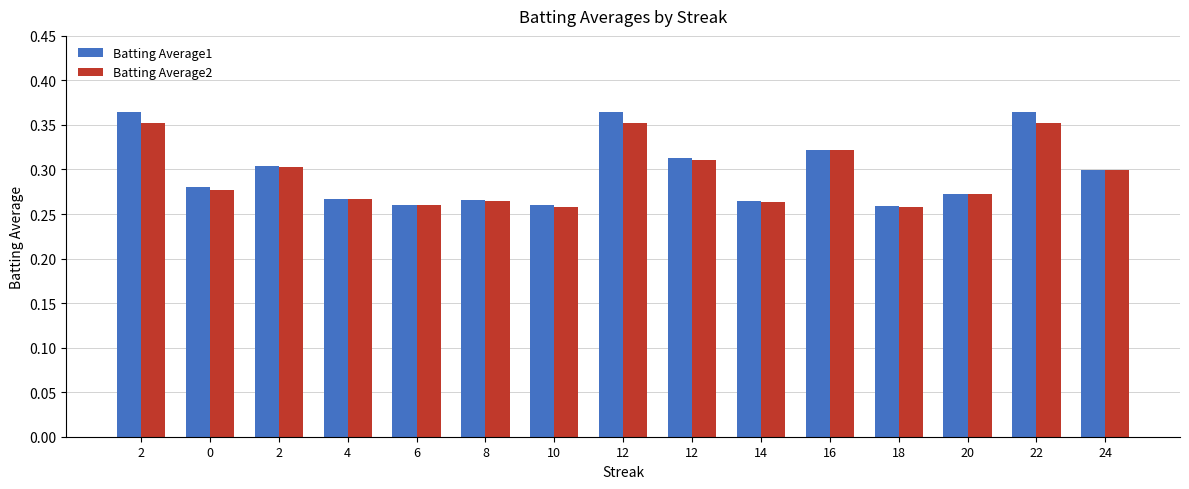

What are all the series names shown in the legend?

Batting Average1, Batting Average2